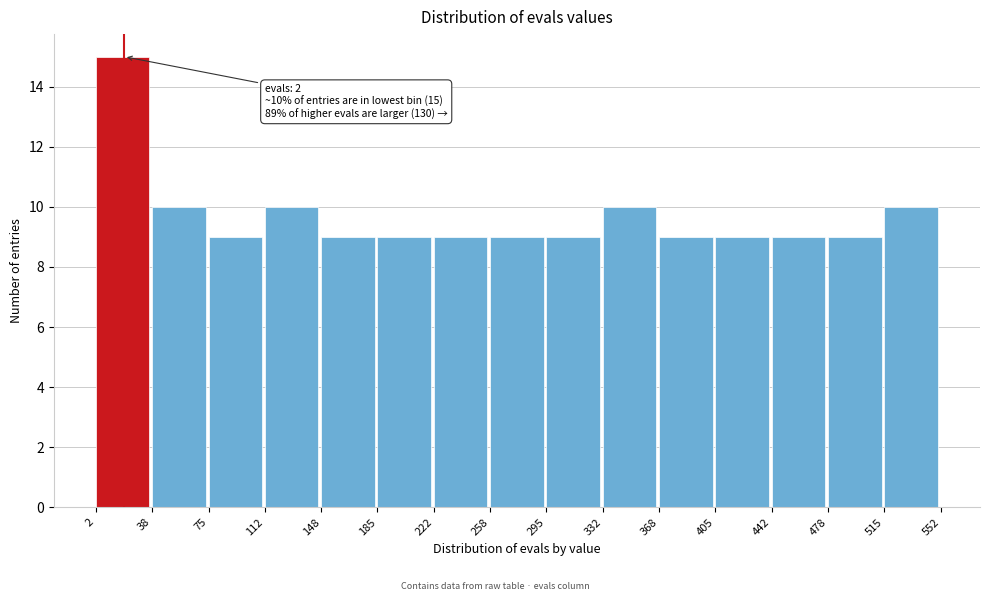

Which range on the x-axis has the tallest bar?

2 to 38